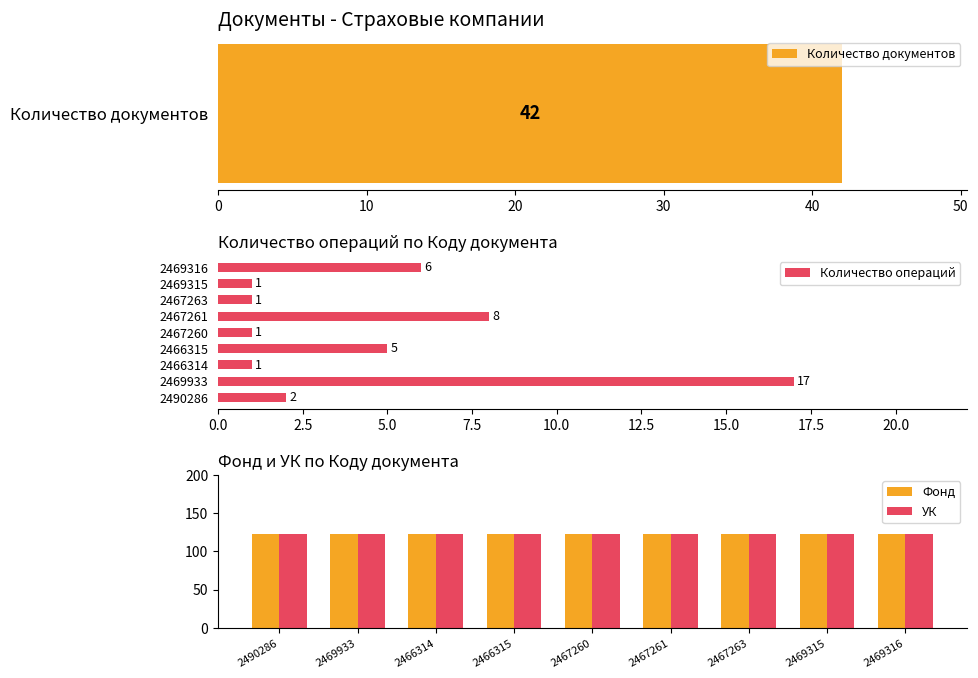

What is the difference between the maximum and minimum values in the Количество операций series?

16